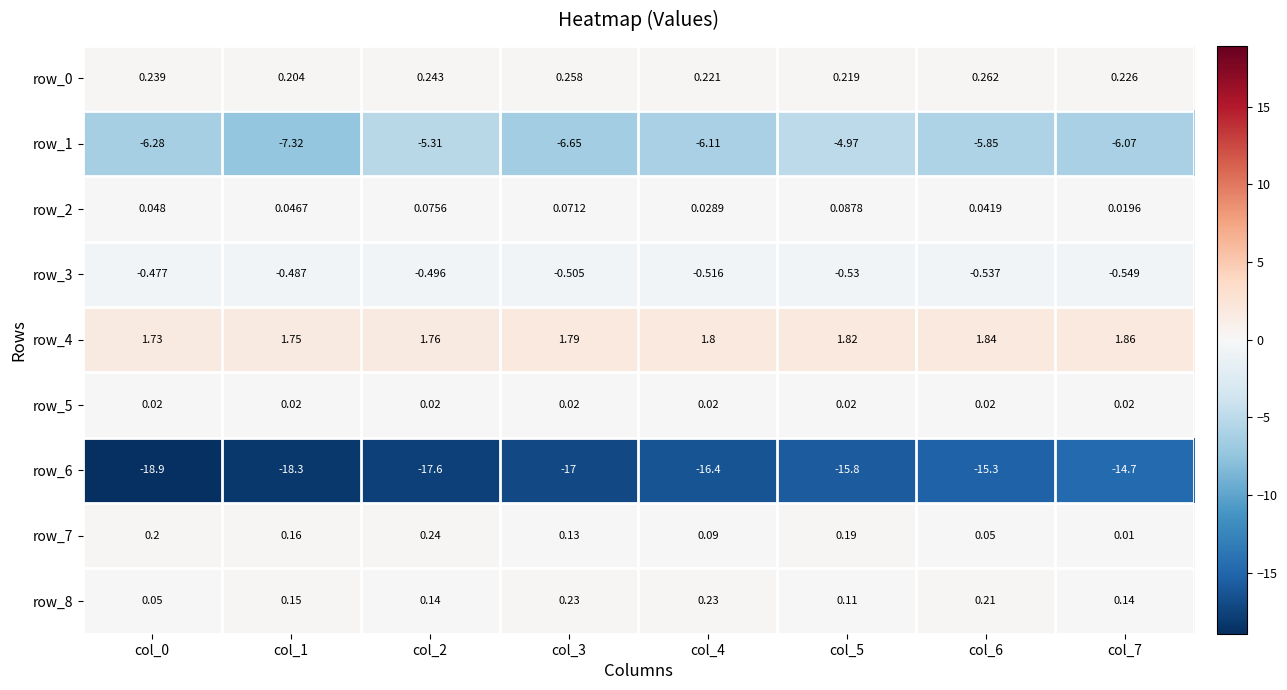

What is the difference between the maximum and minimum values in the row_7 series?

0.2